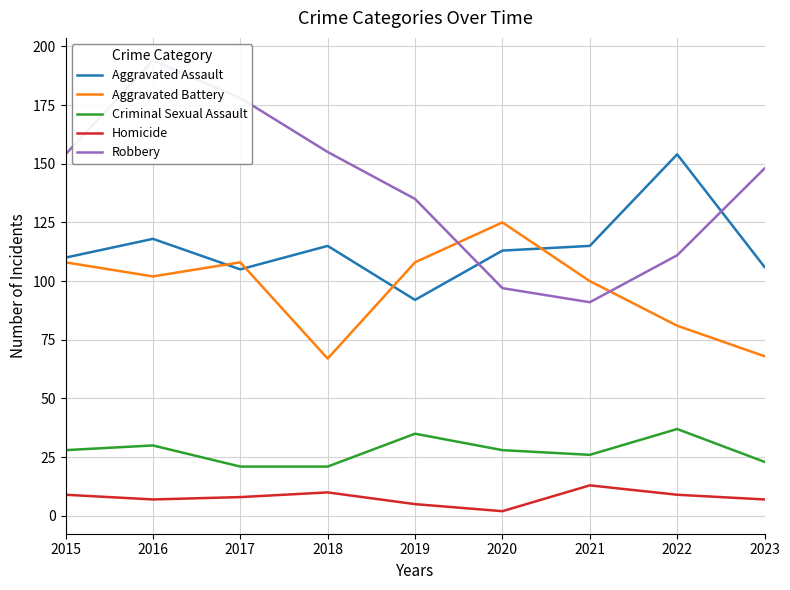

What is the sum of all Aggravated Assault values?

1028